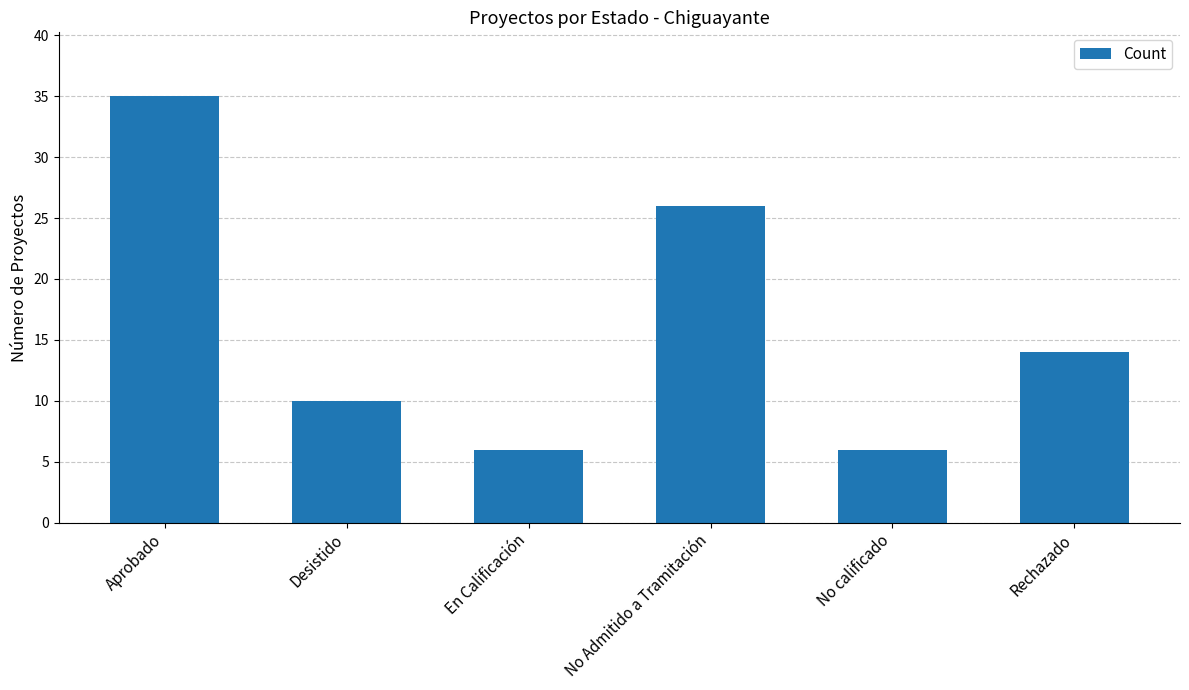

What value does the data have at Desistido?

10